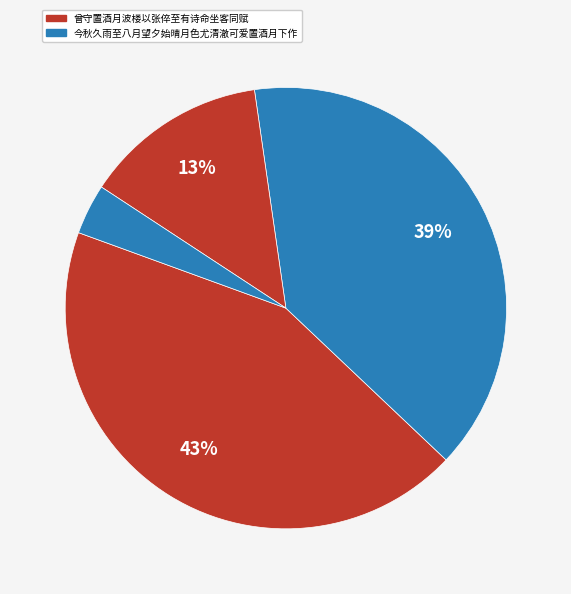

How many segments does this pie chart have?

4